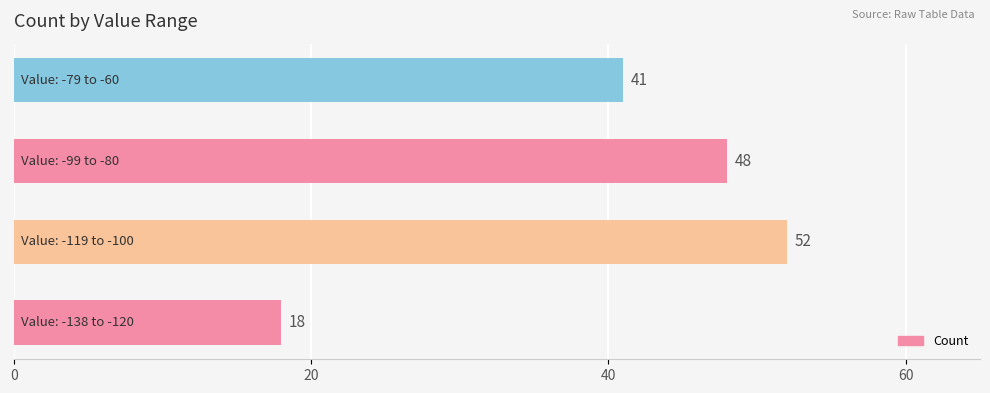

What is the smallest value displayed?

18